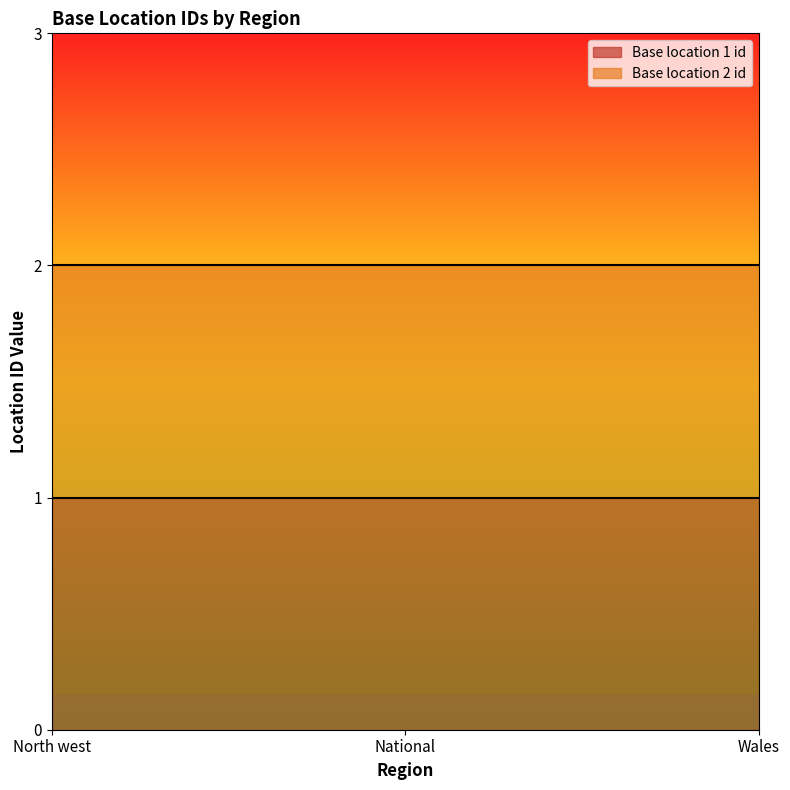

How many lines are shown in the chart?

2